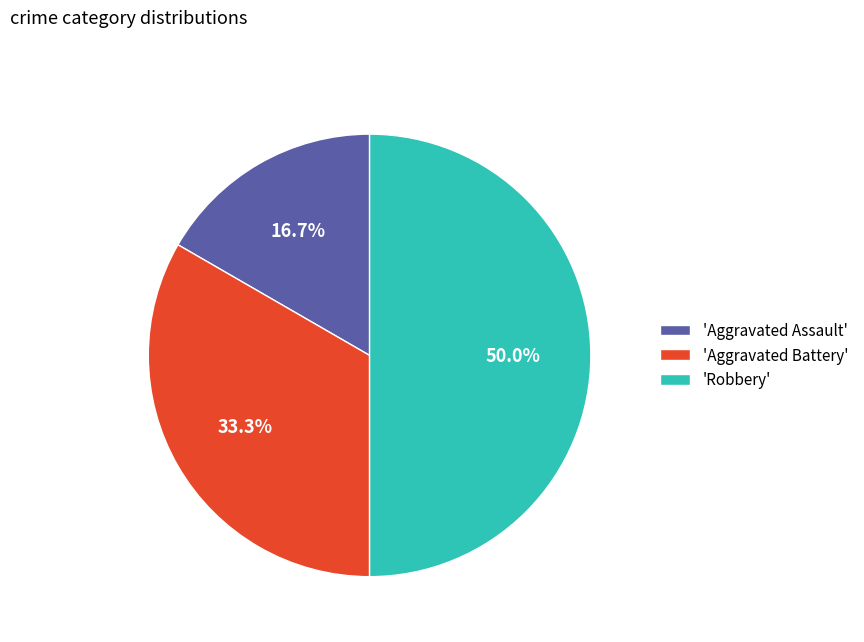

What percentage is NOT represented by 'Aggravated Battery'?

66.7%